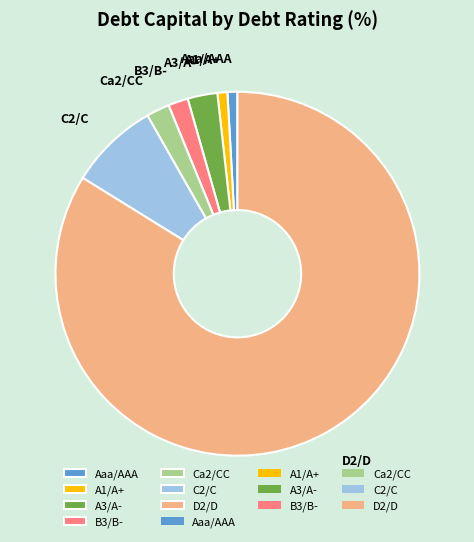

How many segments does this pie chart have?

7